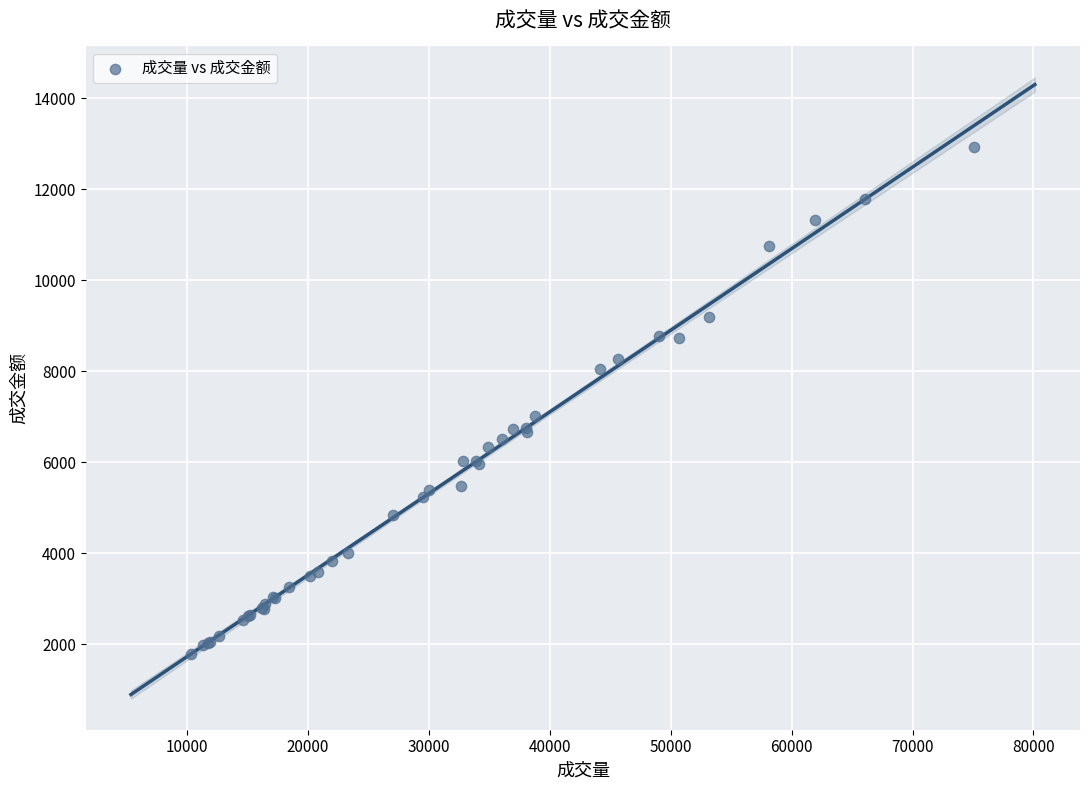

What Y value in the scatter plot is closest to 7350?

7027